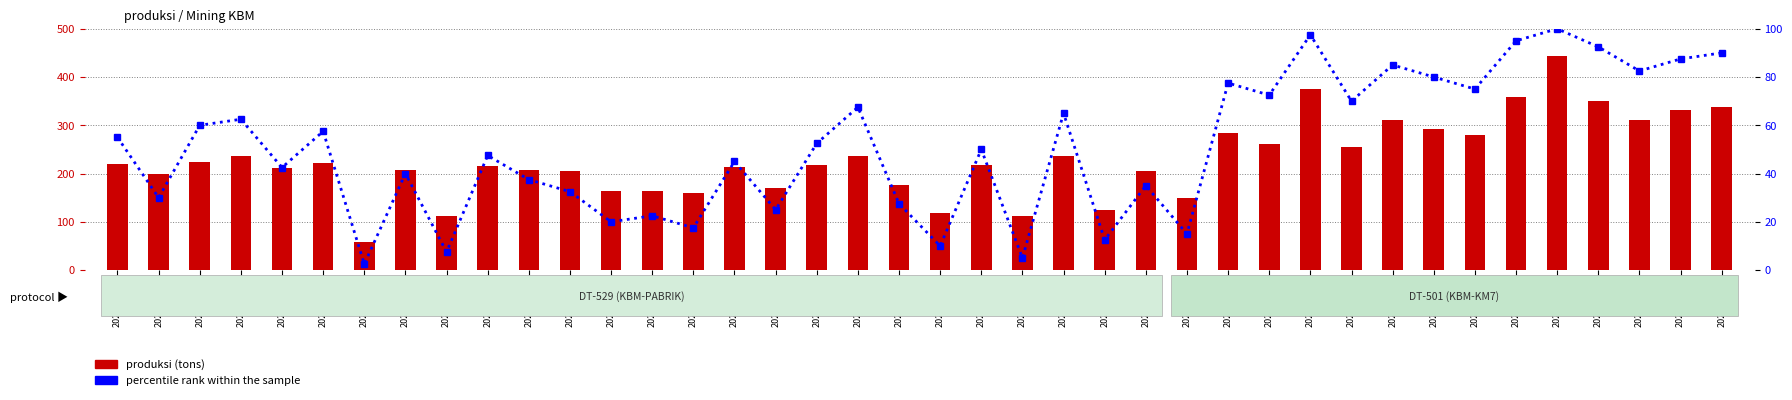

Reading left to right, what are all the values shown in this chart?

produksi: 2024-02-18=220.6	2024-02-20=199.6	2024-02-22=224.8	2024-02-24=235.3	2024-02-26=211.9	2024-02-29=221.4	2024-03-02=58.0	2024-03-03=208.2	2024-03-04=112.8	2024-03-07=214.6	2024-03-08=207.6	2024-03-10=204.8	2024-03-13=163.4	2024-03-15=163.6	2024-03-17=159.3	2024-03-18=214.1	2024-03-20=169.5	2024-03-21=217.5	2024-03-23=236.9	2024-03-24=177.2	2024-03-26=117.6	2024-03-27=217.4	2024-03-28=111.3	2024-03-29=235.9	2024-03-31=125.2	2024-04-21=206.3	2023-09-04=150.0	2023-09-07=283.8	2023-09-08=261.6	2023-09-10=376.2	2023-09-12=254.7	2023-09-13=311.9	2023-09-15=293.2	2023-09-16=280.5	2023-09-17=359.2	2023-09-18=444.2	2023-09-19=350.4	2023-09-20=310.3	2023-09-21=332.0	2023-09-22=337.4
percentile rank within the sample: 2024-02-18=55.0	2024-02-20=30.0	2024-02-22=60.0	2024-02-24=62.5	2024-02-26=42.5	2024-02-29=57.5	2024-03-02=2.5	2024-03-03=40.0	2024-03-04=7.5	2024-03-07=47.5	2024-03-08=37.5	2024-03-10=32.5	2024-03-13=20.0	2024-03-15=22.5	2024-03-17=17.5	2024-03-18=45.0	2024-03-20=25.0	2024-03-21=52.5	2024-03-23=67.5	2024-03-24=27.5	2024-03-26=10.0	2024-03-27=50.0	2024-03-28=5.0	2024-03-29=65.0	2024-03-31=12.5	2024-04-21=35.0	2023-09-04=15.0	2023-09-07=77.5	2023-09-08=72.5	2023-09-10=97.5	2023-09-12=70.0	2023-09-13=85.0	2023-09-15=80.0	2023-09-16=75.0	2023-09-17=95.0	2023-09-18=100.0	2023-09-19=92.5	2023-09-20=82.5	2023-09-21=87.5	2023-09-22=90.0